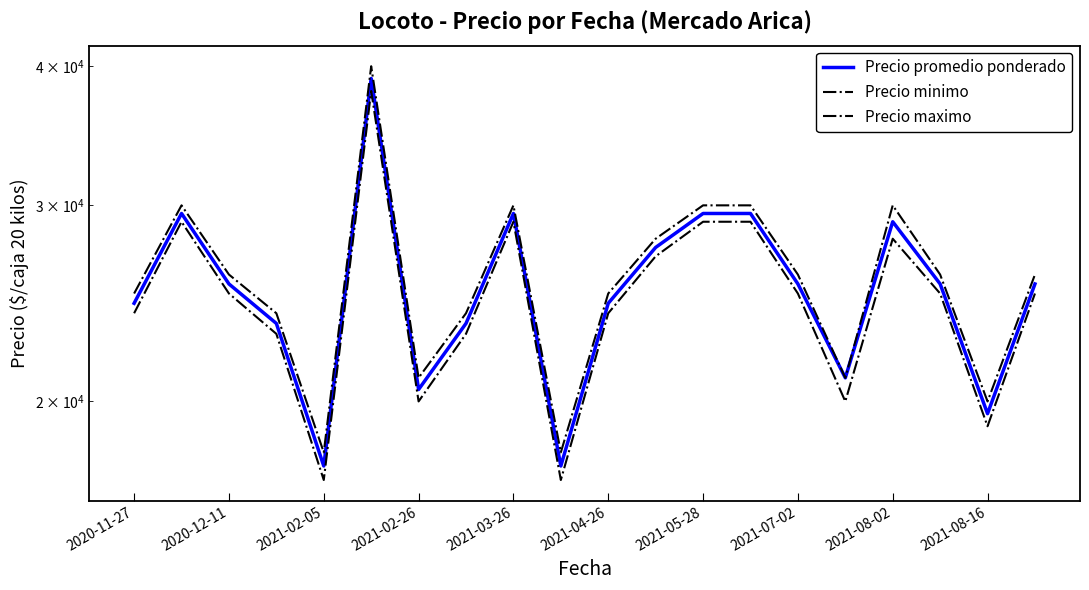

Where is Precio promedio ponderado nearest to the value 28250?

11